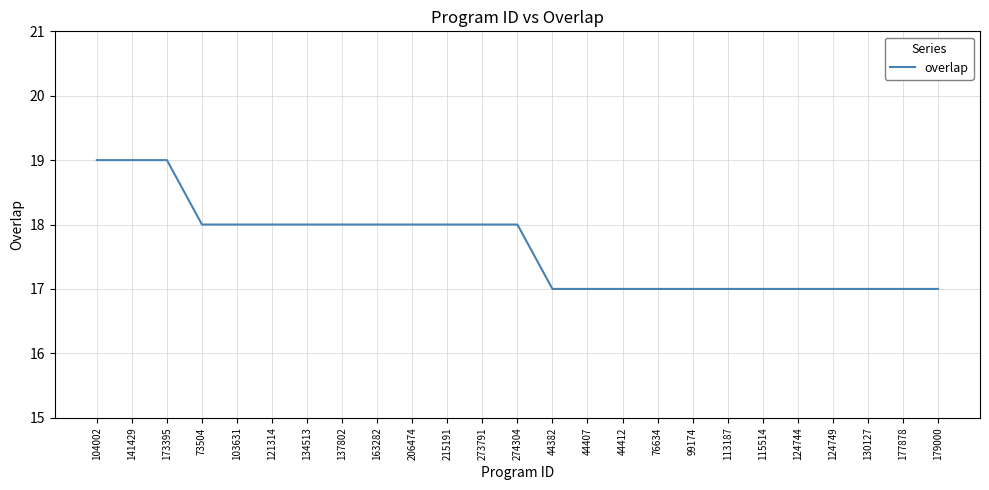

What position from the left is 173395?

3